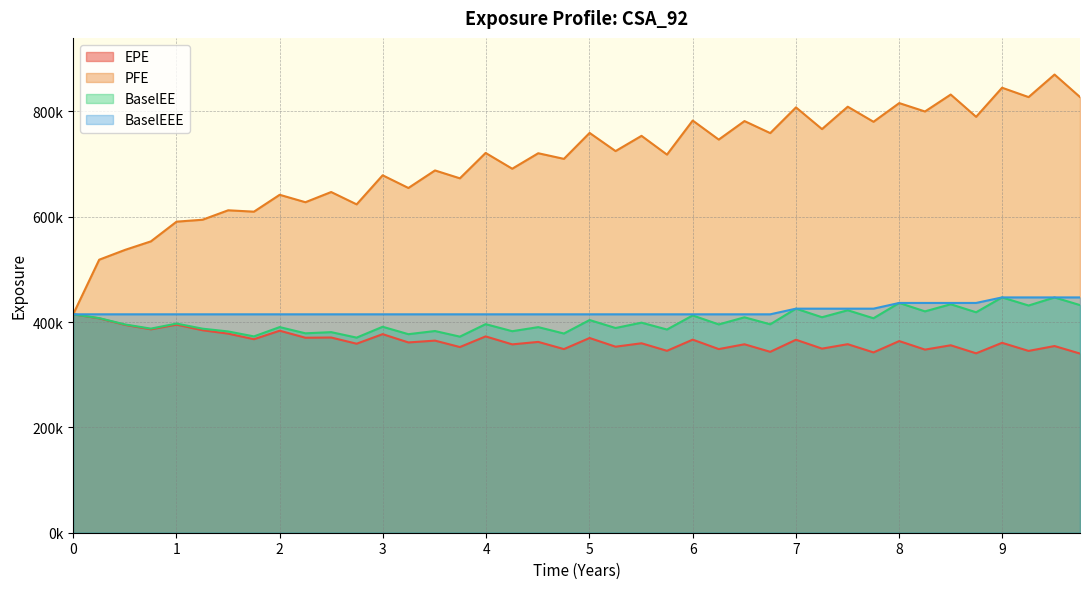

Reading left to right, what are all the values shown in this chart?

EPE: 414724	407071	394587	386219	395044	384481	377997	367443	383581	370246	370671	358893	377059	361315	364778	352561	372775	357649	362345	348682	369748	353235	359727	345432	366613	348717	357828	343514	366430	349573	358006	342398	363899	347700	355933	340654	360603	345223	354484	340179
PFE: 414724	518405	537189	553218	590659	594309	612258	609629	641686	627580	646942	623516	678720	654621	687924	672970	721143	691187	720582	709901	759175	724689	753610	717990	782660	746514	781664	758820	807632	766441	808933	780318	815794	799878	832021	789744	844972	827199	870005	827285
BaselEE: 414724	407485	395390	387547	397147	387457	382194	372779	390467	378647	380862	370474	391074	376995	382987	372325	396054	382667	390386	378246	403855	388733	398872	385856	412580	395539	409049	395756	425460	409183	422424	407257	436311	420327	433833	418600	446812	431434	446738	432242
BaselEEE: 414724	414724	414724	414724	414724	414724	414724	414724	414724	414724	414724	414724	414724	414724	414724	414724	414724	414724	414724	414724	414724	414724	414724	414724	414724	414724	414724	414724	425460	425460	425460	425460	436311	436311	436311	436311	446812	446812	446812	446812